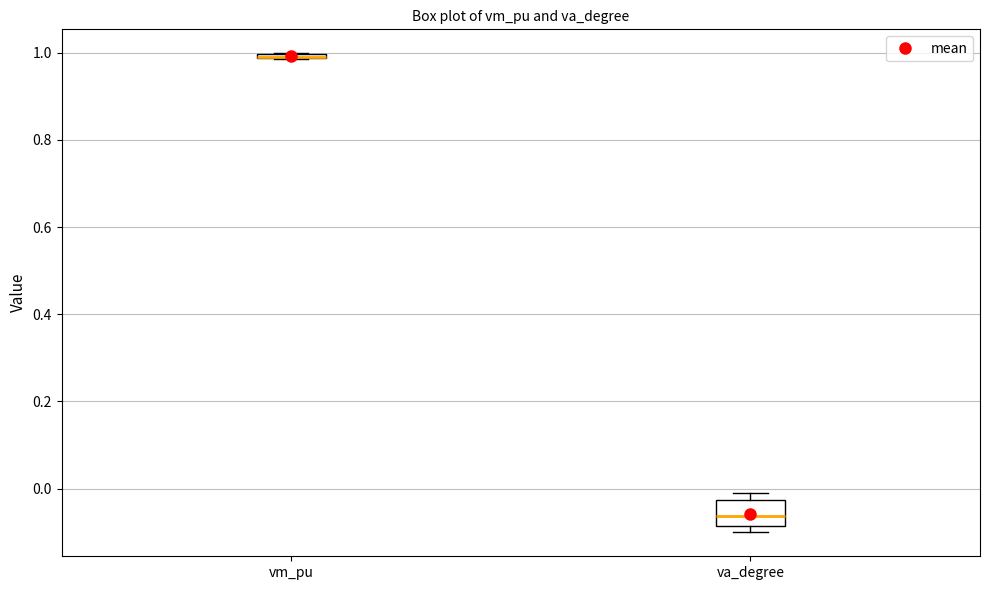

Where does the median line of the box for va_degree sit on the y-axis? The values are not printed on the chart, so give them approximately, as read against the axis.

-0.06